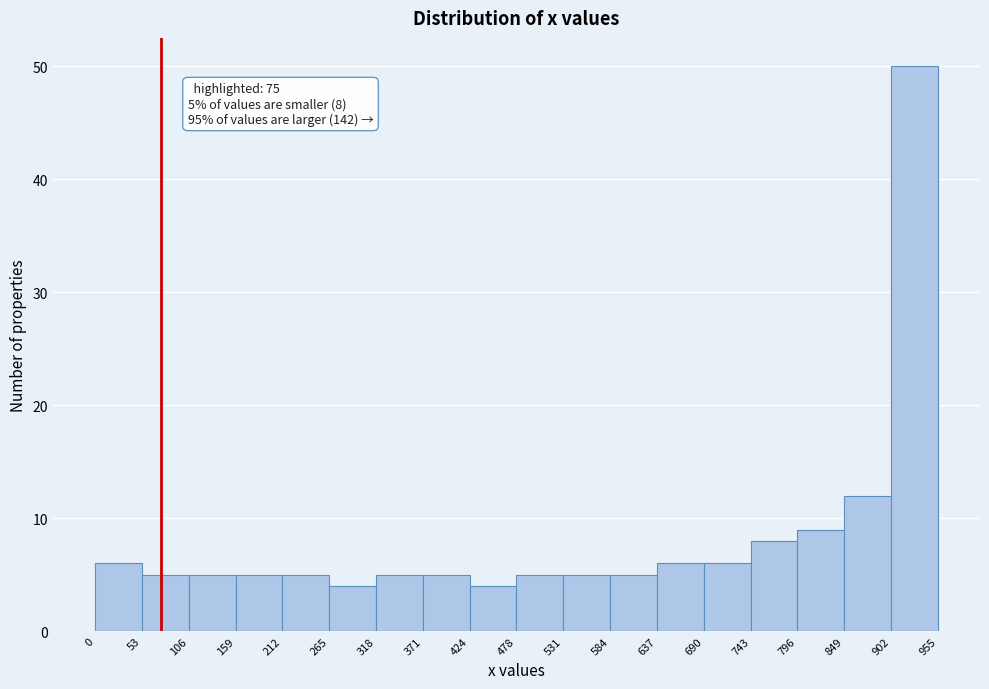

Which range on the x-axis has the tallest bar?

902 to 955